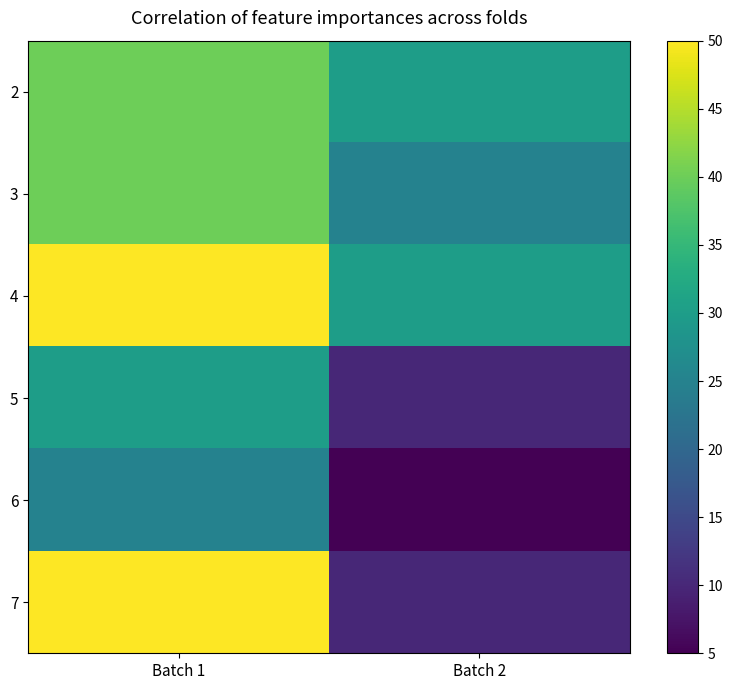

Reading right to left, what are all the values shown in this chart?

2: Batch 2=30	Batch 1=40
3: Batch 2=25	Batch 1=40
4: Batch 2=30	Batch 1=50
5: Batch 2=10	Batch 1=30
6: Batch 2=5	Batch 1=25
7: Batch 2=10	Batch 1=50